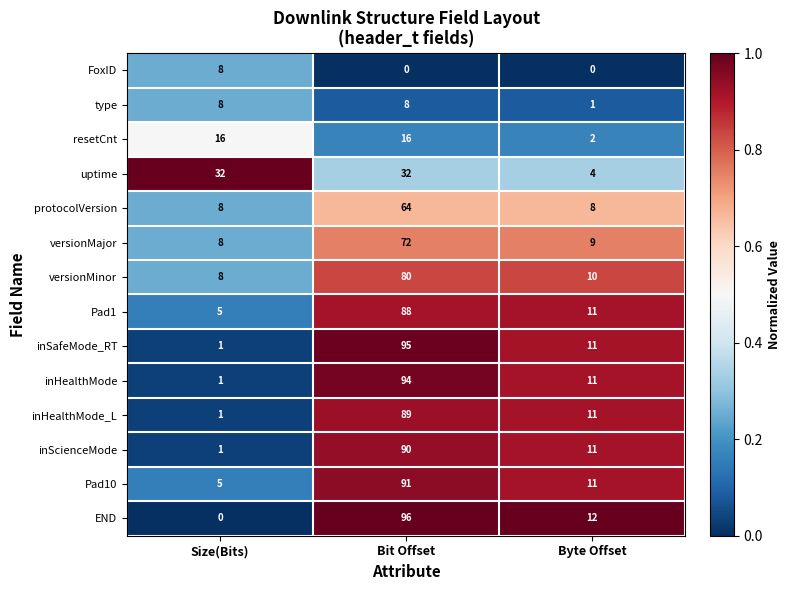

List the labels in order of Pad1 value, smallest first.

Size(Bits), Byte Offset, Bit Offset